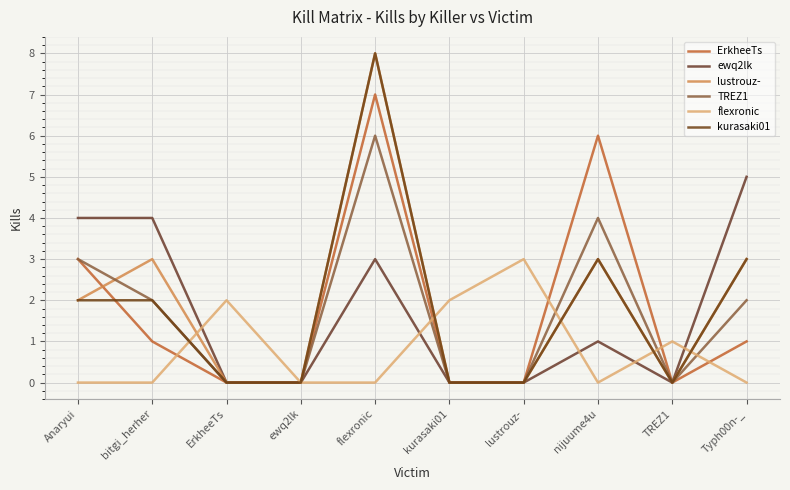

Where is the first local maximum for lustrouz-?

bitgi_herher